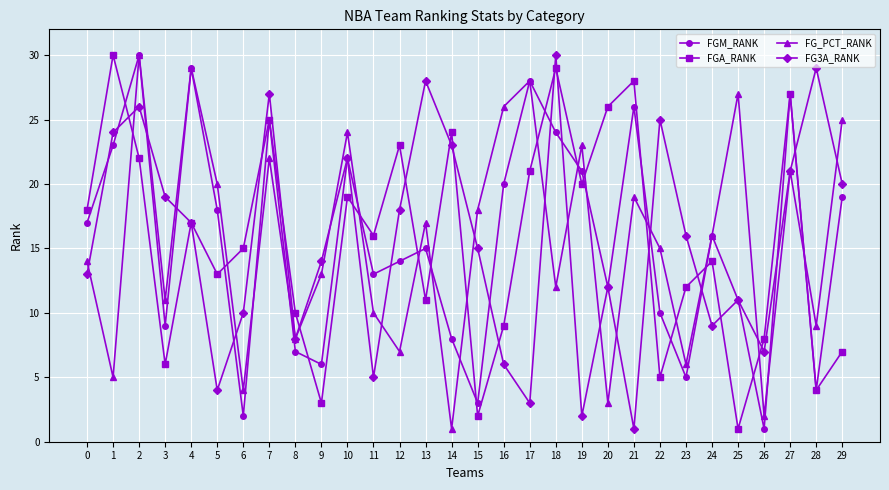

Where do FGA_RANK and FGM_RANK first cross each other?

1 and 2